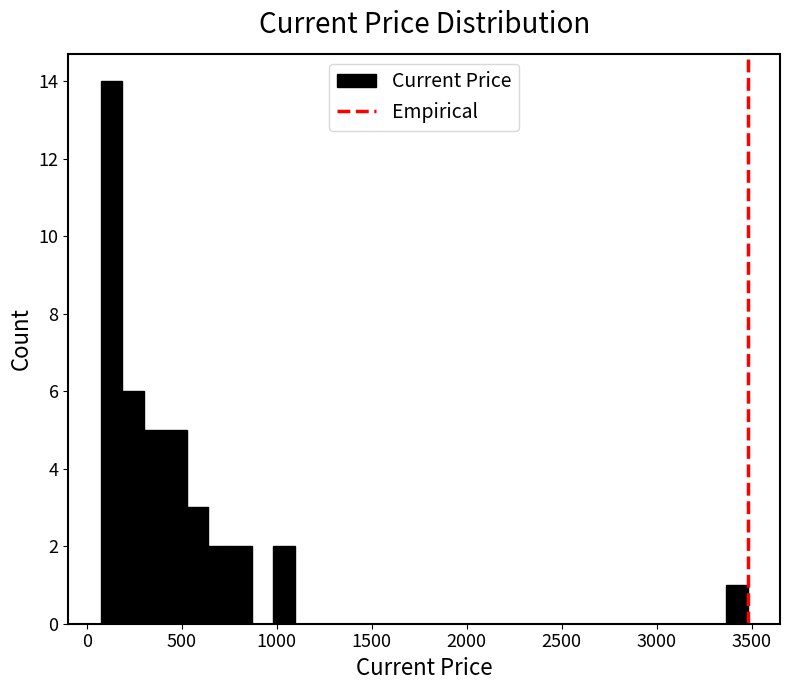

Around what value on the x-axis is the tallest bar? Give the approximate position of its centre, as read against the axis.

150